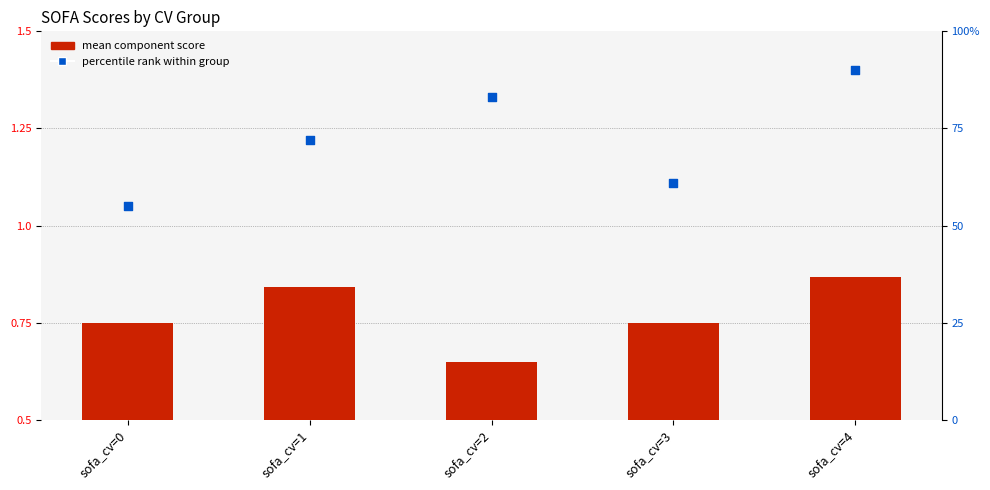

Which series has the widest spread of Y values?

percentile rank within group